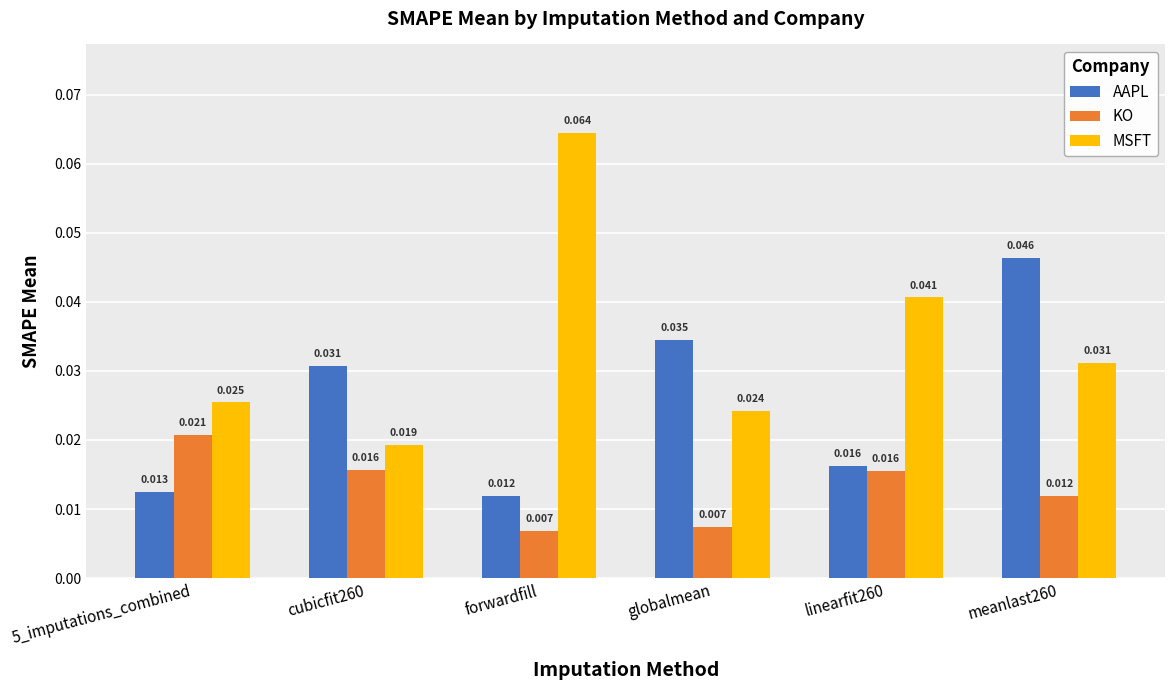

List the series in order of their overall mean, highest first.

MSFT, AAPL, KO